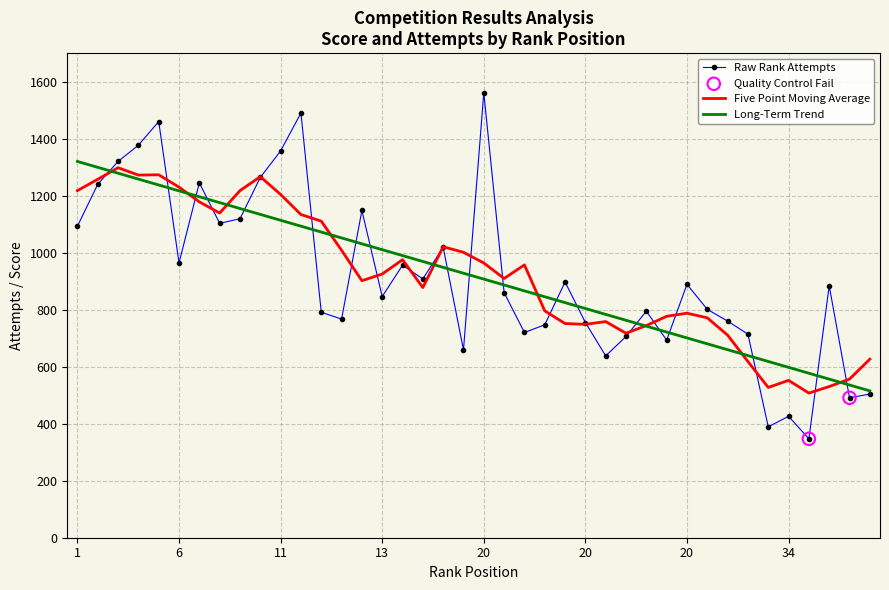

What is the minimum value for Raw Rank Attempts?

347.0